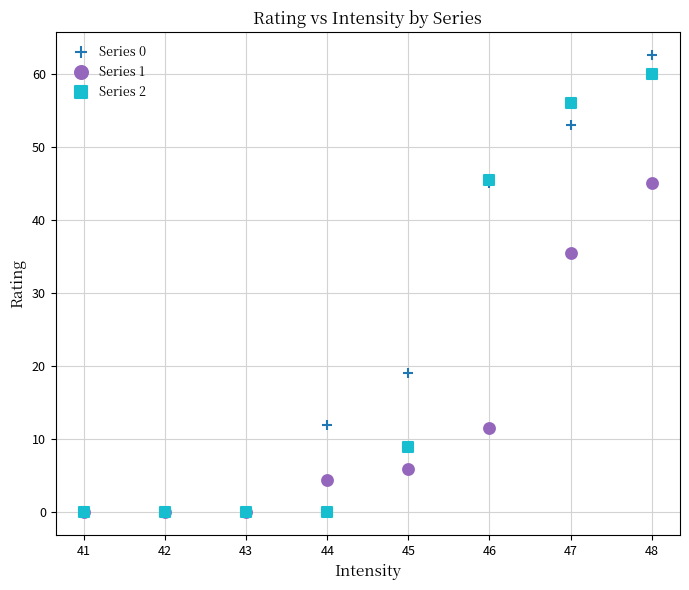

Which series has the widest spread of Y values?

Series 0